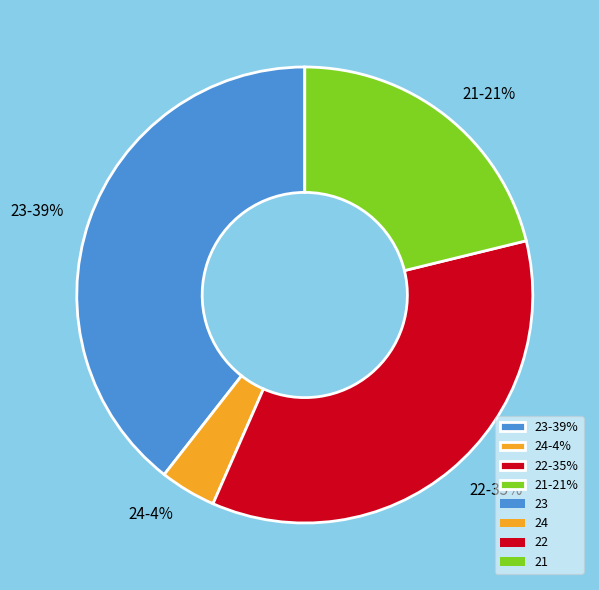

Is there any slice that represents more than half of the pie?

No